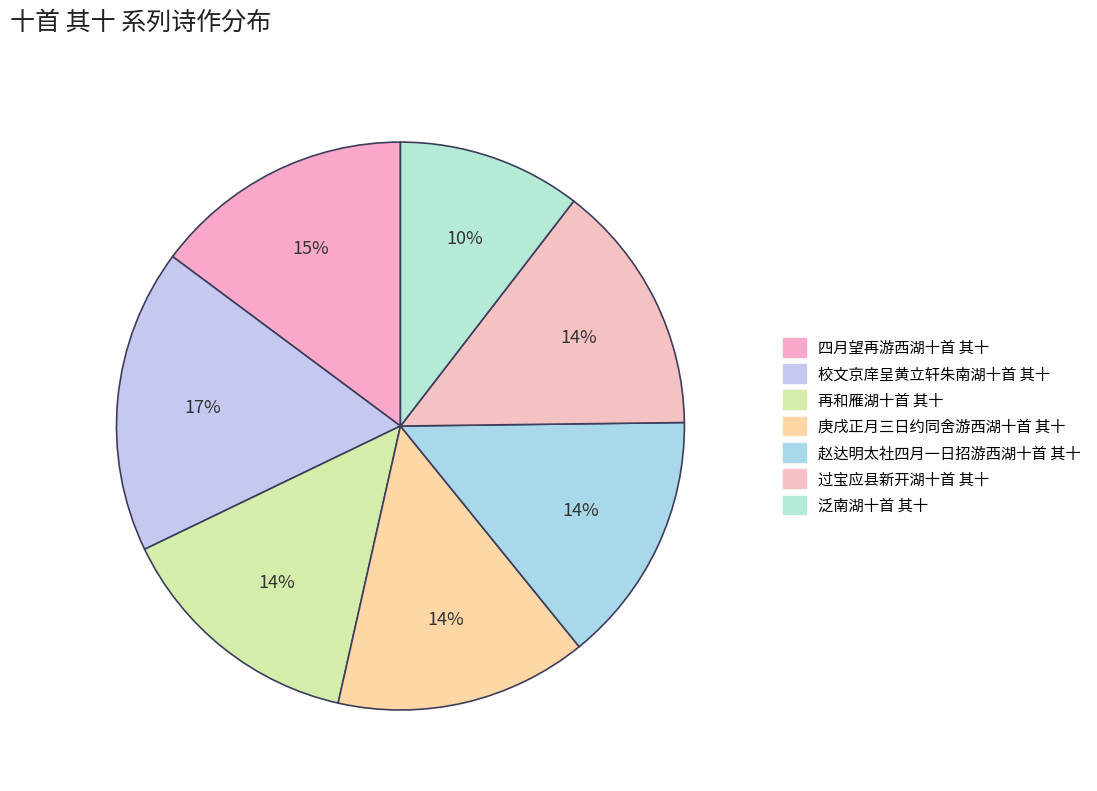

Which slice is the smallest?

泛南湖十首 其十